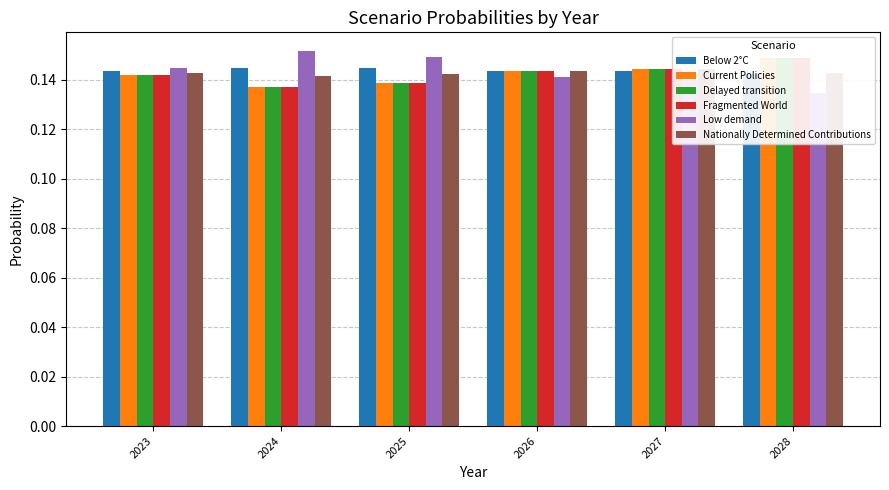

Is the value of Current Policies at 2025 greater than the value of Below 2°C at 2023?

No